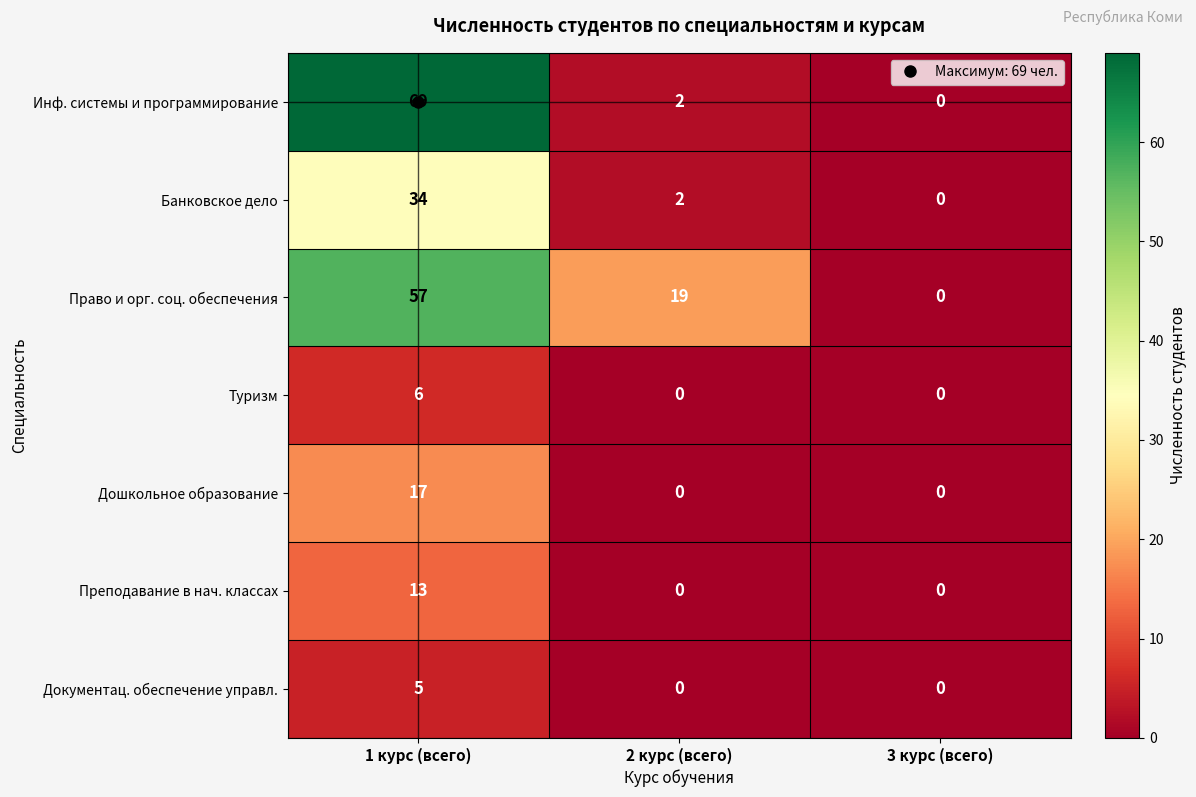

At which category is the sum across all series the highest?

1 курс (всего)